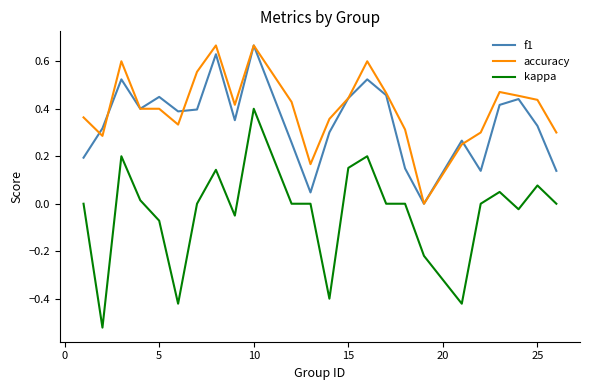

Which series has the widest spread of values?

kappa